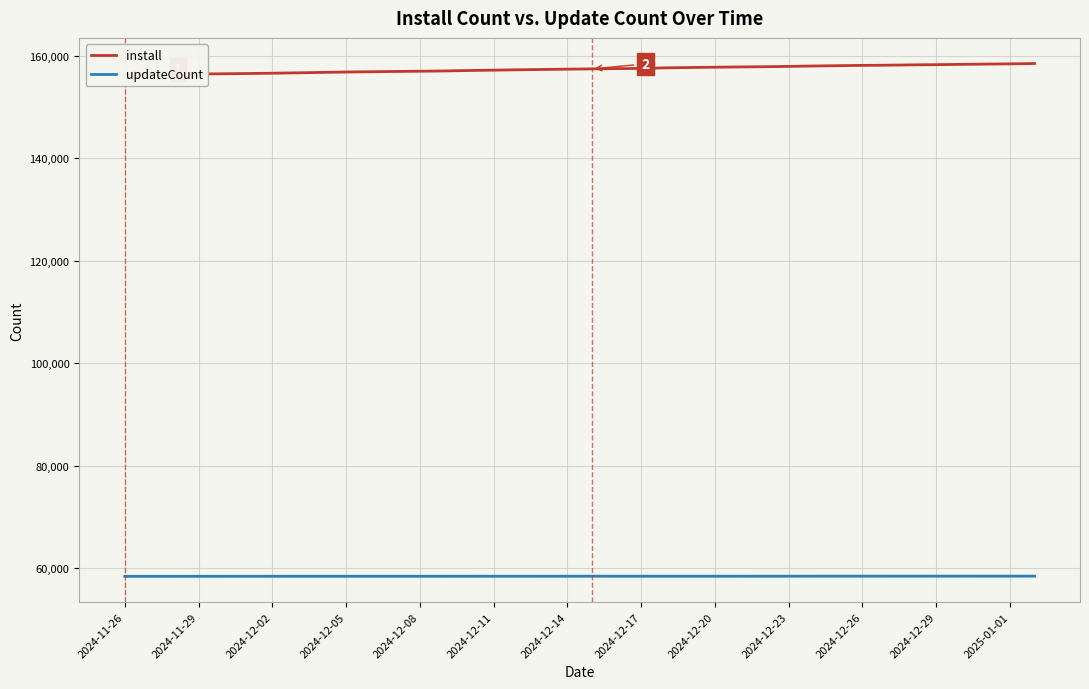

List the labels in order of install value, largest first.

37, 36, 35, 34, 33, 32, 31, 30, 29, 28, 27, 26, 25, 24, 23, 22, 21, 20, 19, 18, 17, 16, 15, 14, 13, 2025-01-01, 2024-12-29, 2024-12-26, 2024-12-23, 2024-12-20, 2024-12-17, 2024-12-14, 2024-12-11, 2024-12-08, 2024-12-05, 2024-12-02, 2024-11-29, 2024-11-26